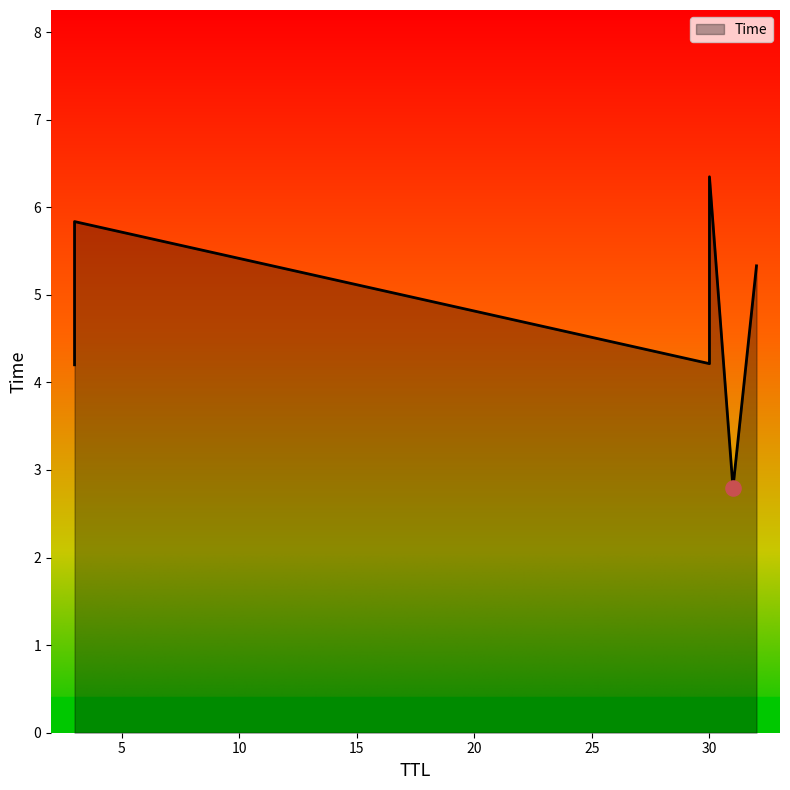

What is the change in value from 3 to 30?

+0.5